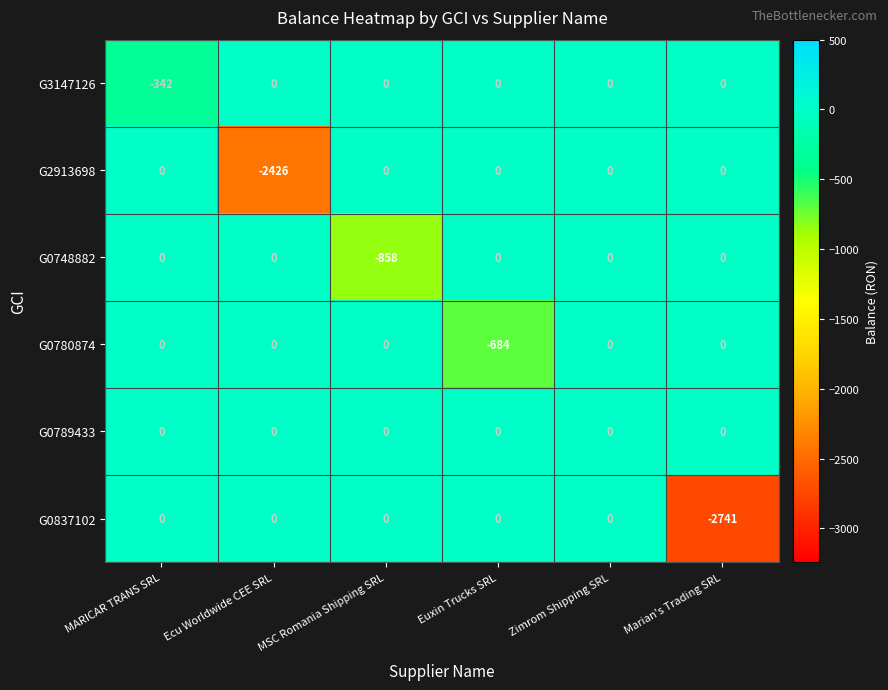

Which series has the largest total across all categories?

G0789433